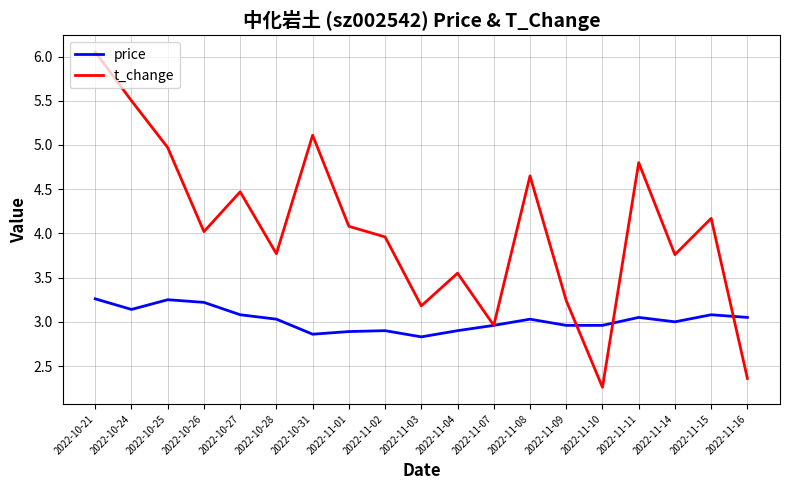

The t_change series shows 4.5 at 2022-10-27. True or false?

True